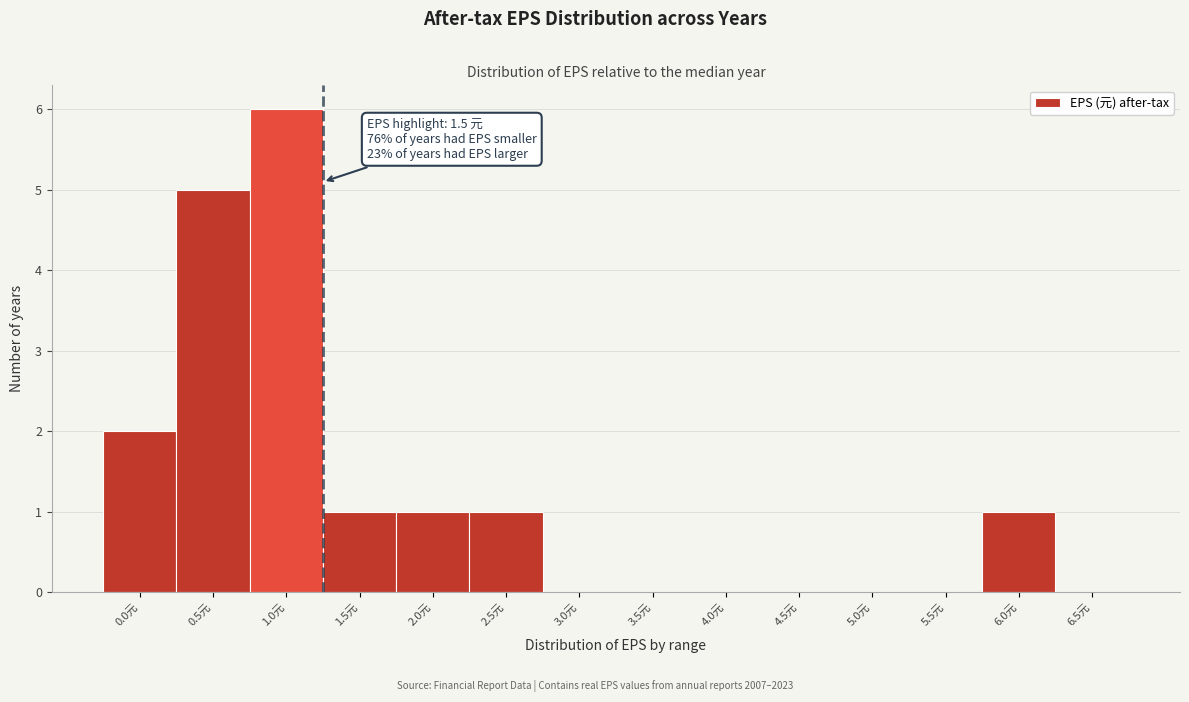

Reading right to left, what are all the values shown in this chart?

6.5元=0	6.0元=1	5.5元=0	5.0元=0	4.5元=0	4.0元=0	3.5元=0	3.0元=0	2.5元=1	2.0元=1	1.5元=1	1.0元=6	0.5元=5	0.0元=2